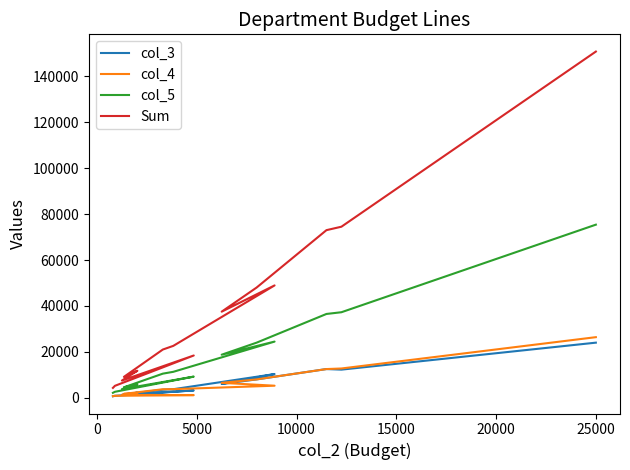

True or false: Sum and col_3 intersect in this chart.

False